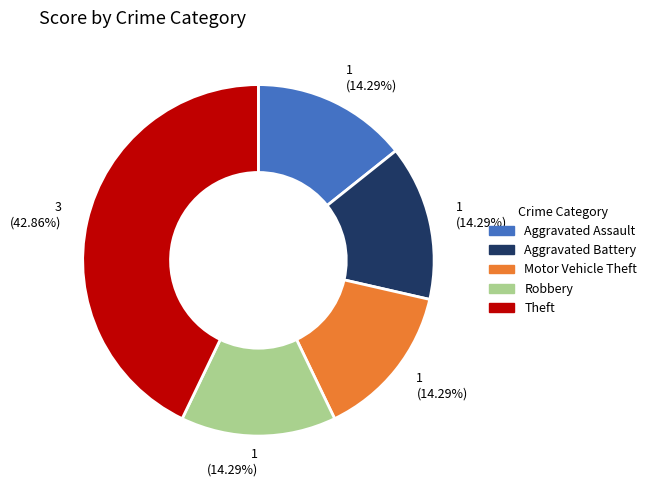

How many segments does this pie chart have?

5